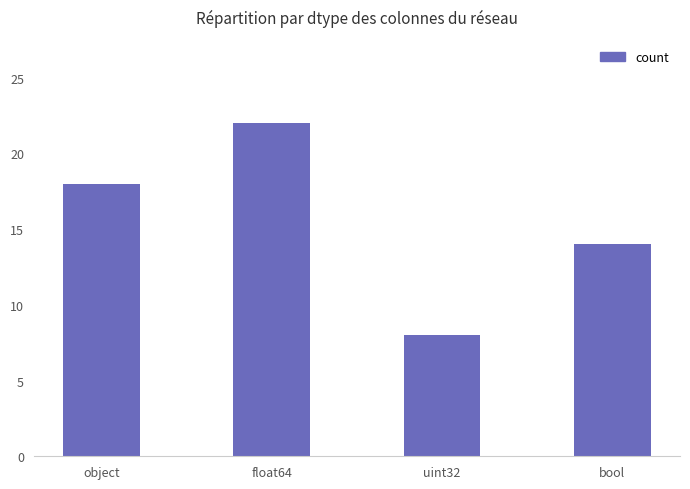

What is the value of the 1st bar from the left?

18